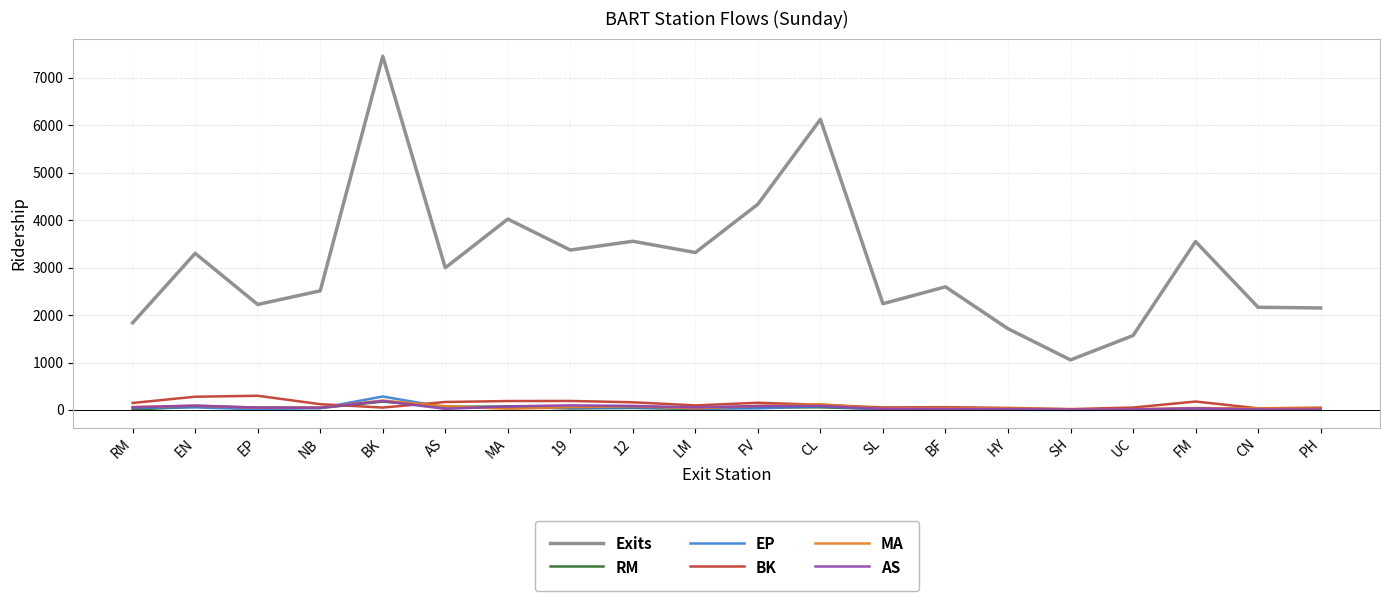

Which label corresponds to the largest value in the chart?

BK